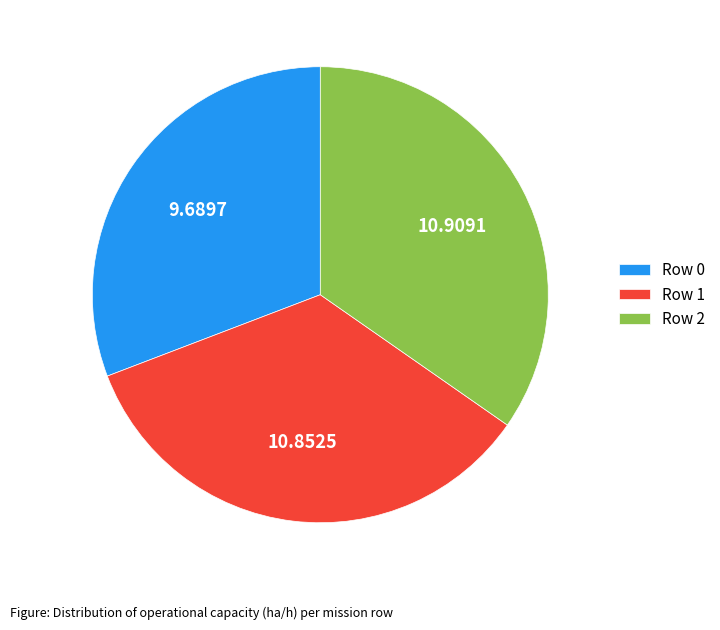

True or false: Row 2 accounts for 40% of the total.

False